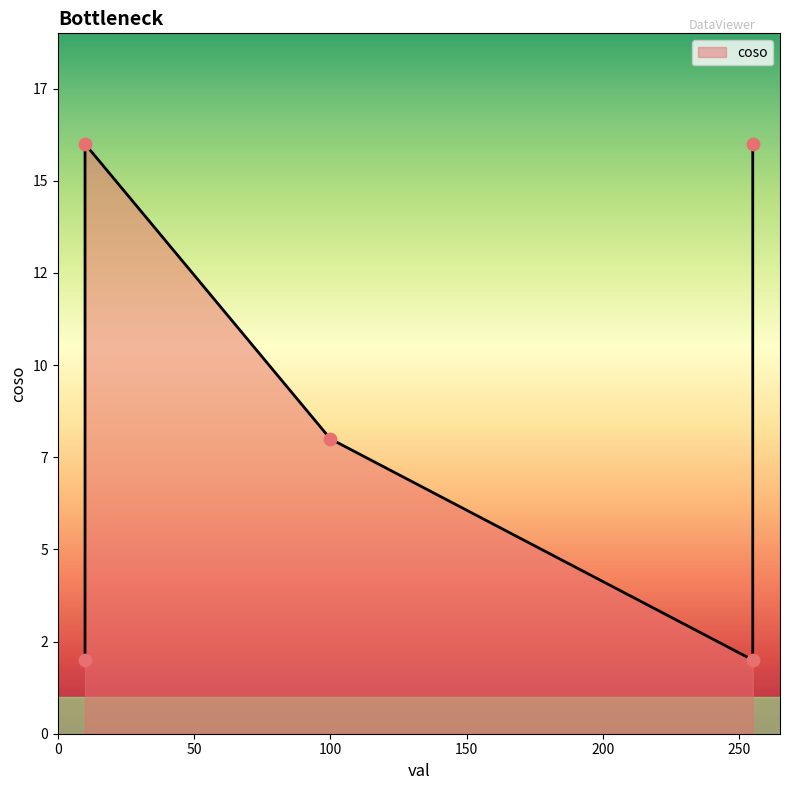

Between 255 and 255, which is larger?

255